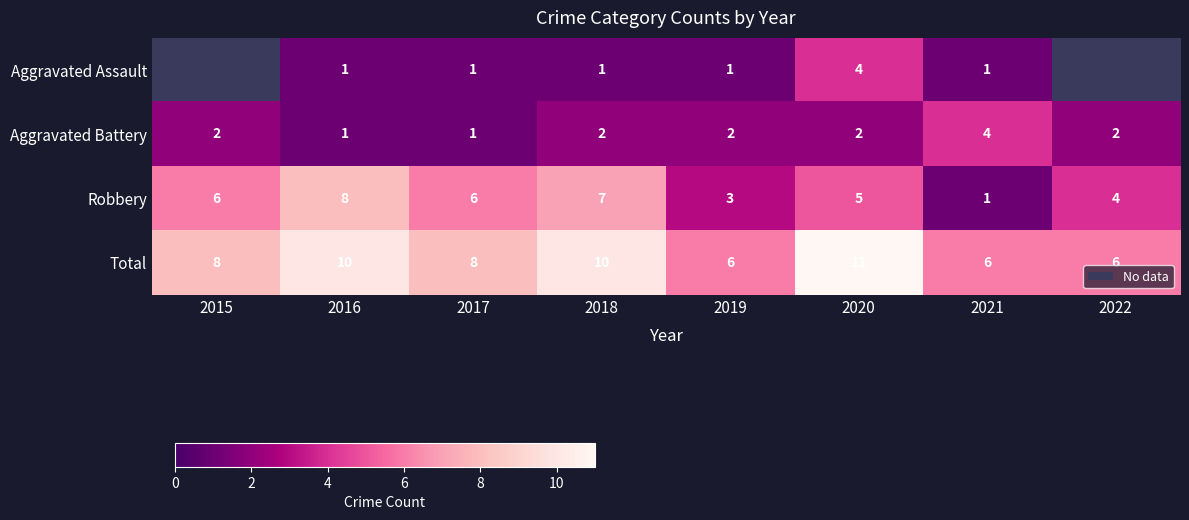

Which has a higher value, 2020 or 2017?

2020